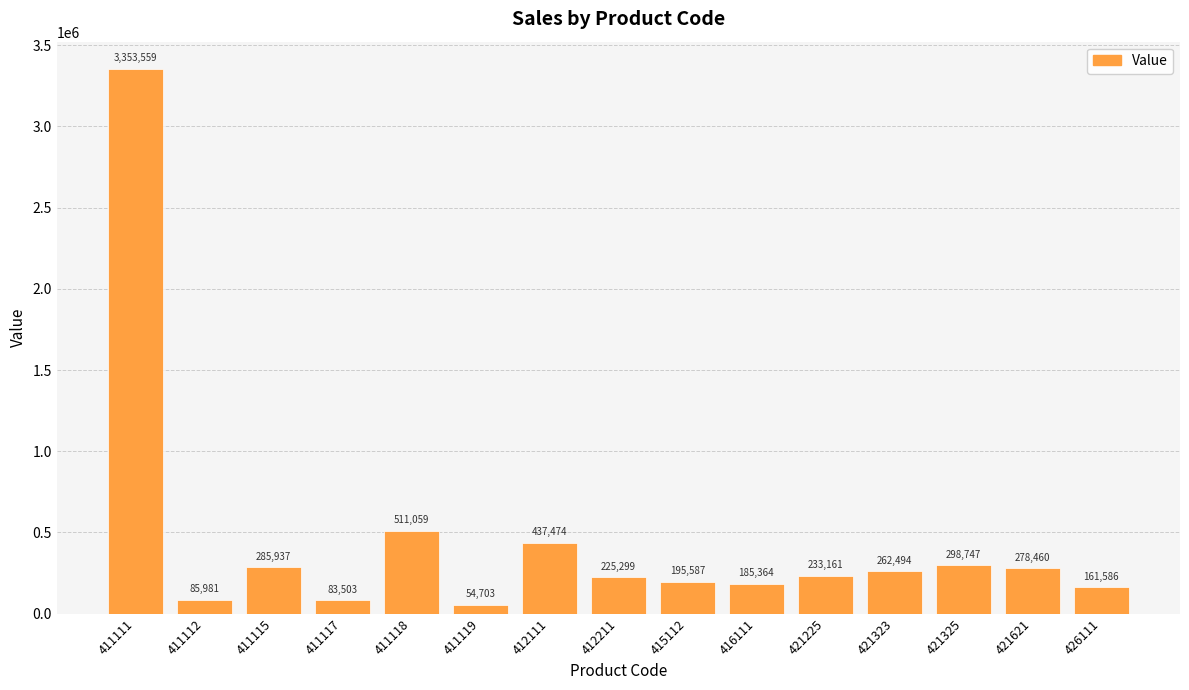

What is the value of the 5th bar from the left?

511058.6